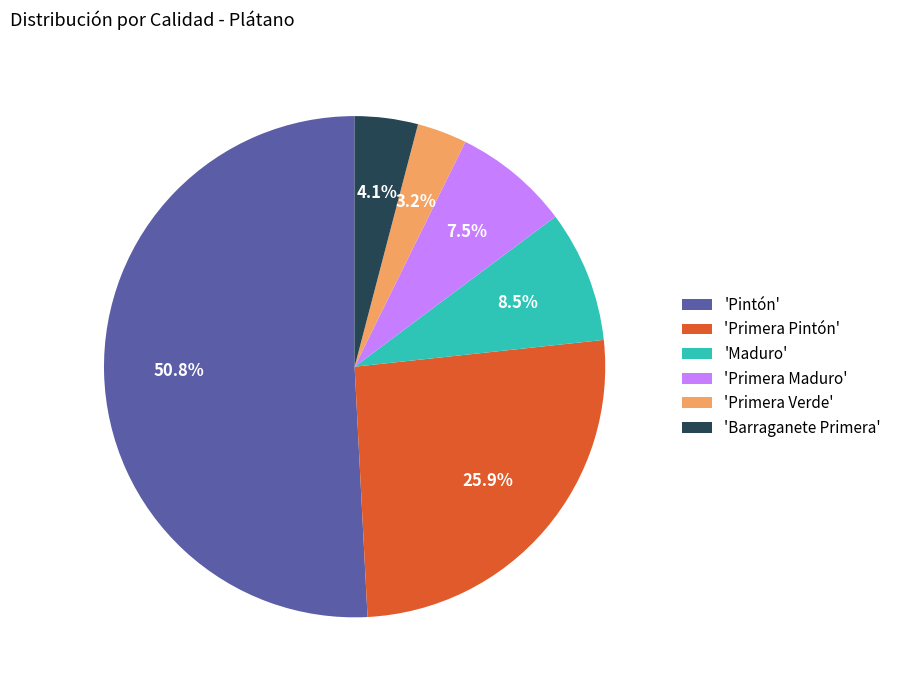

Rank the categories by value from lowest to highest.

'Primera Verde', 'Barraganete Primera', 'Primera Maduro', 'Maduro', 'Primera Pintón', 'Pintón'